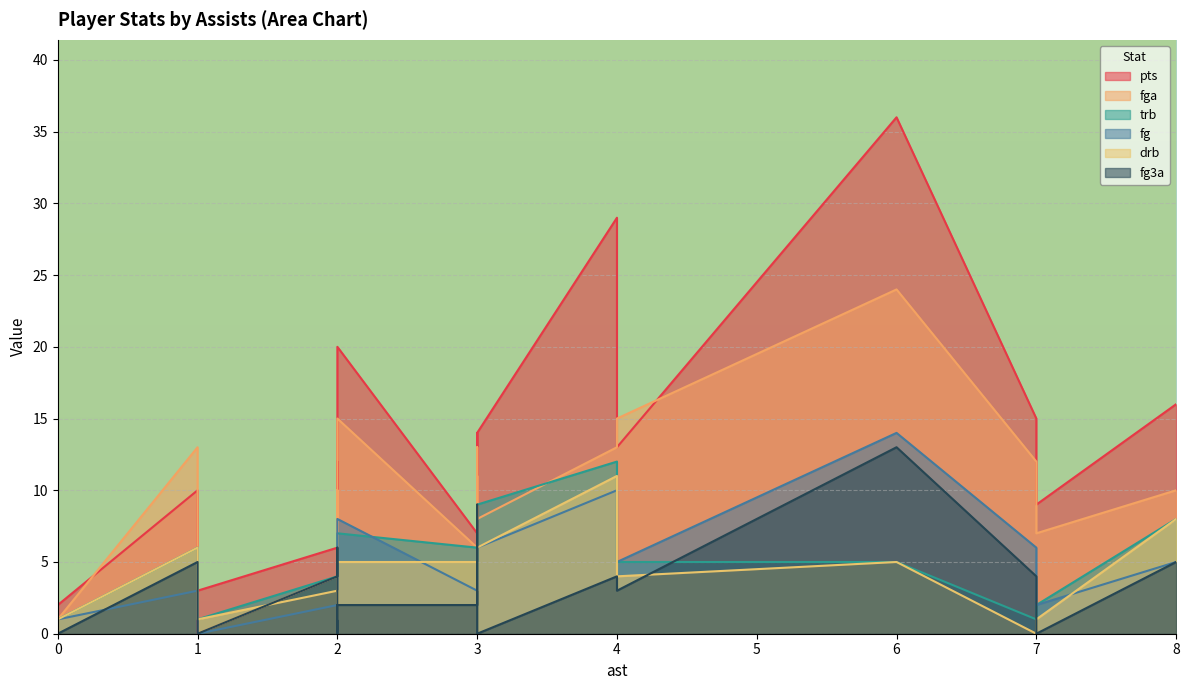

True or false: fg3a has more than 1 points higher than both neighbors.

True